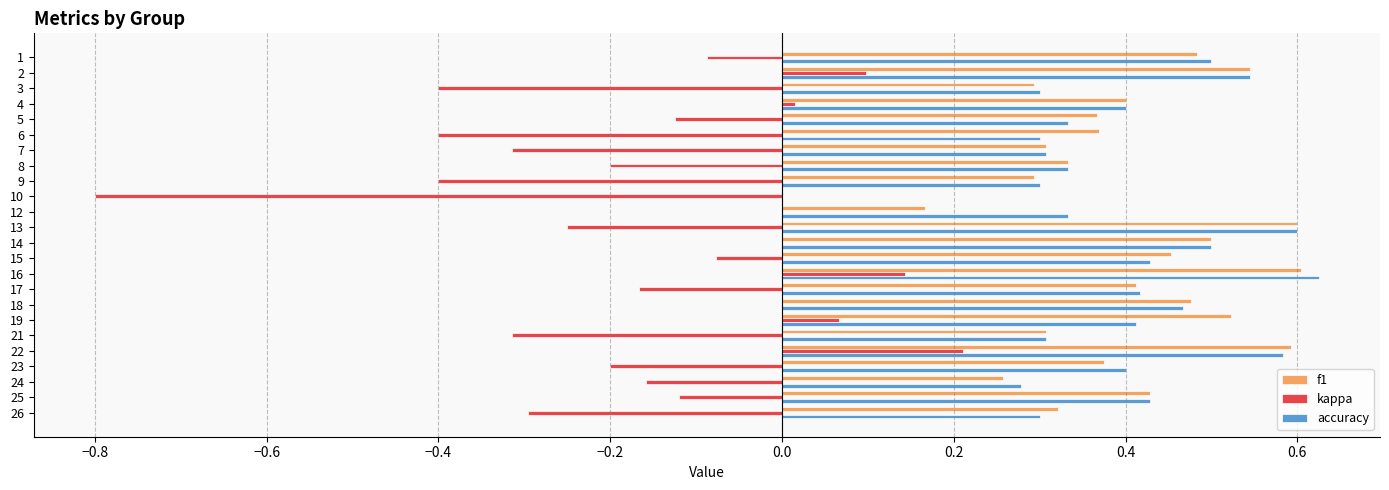

Is it true that accuracy equals 0.3 at 21?

True